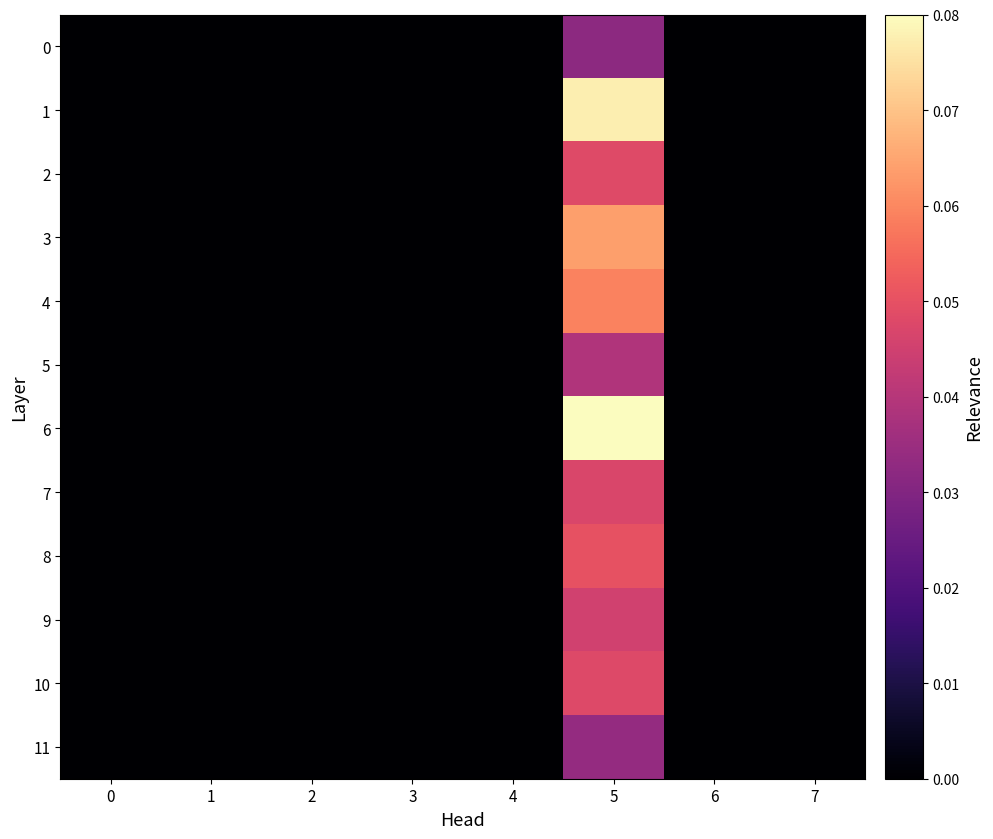

What is the greatest value displayed?

0.1